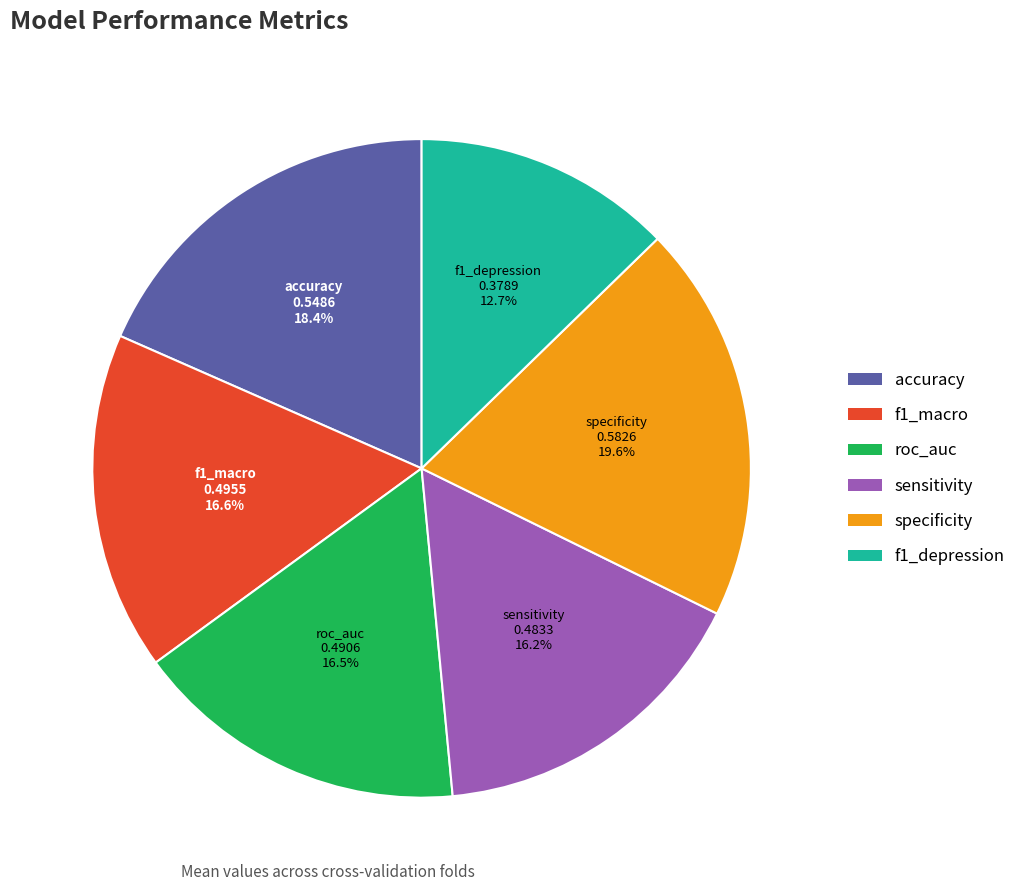

How many segments does this pie chart have?

6